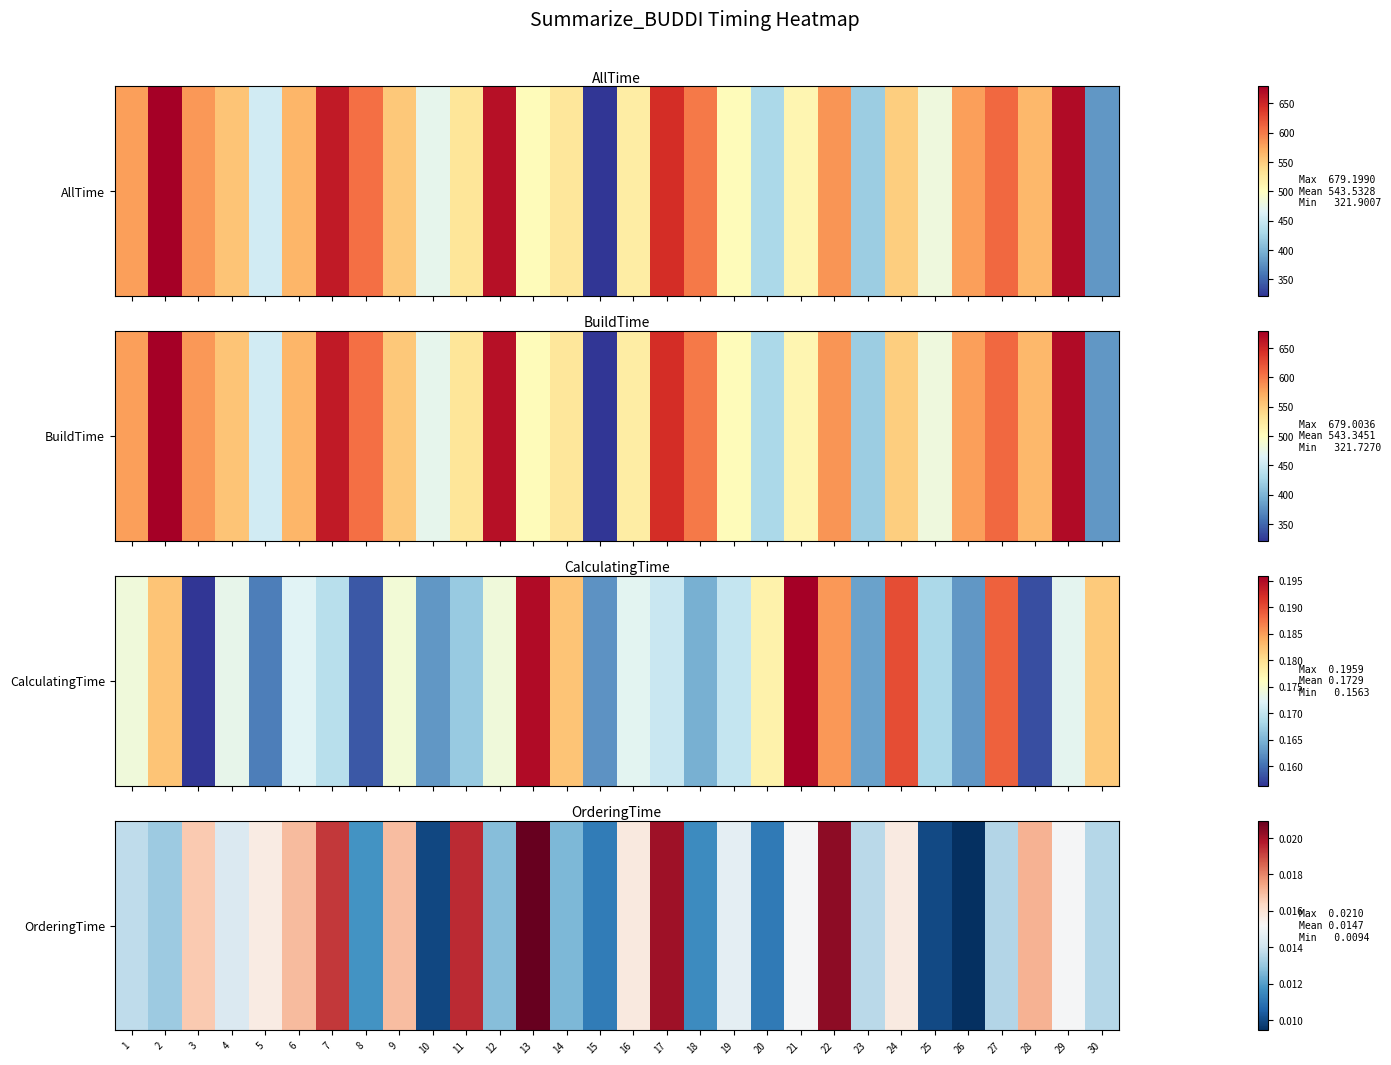

List the labels in order of value, largest first.

13, 22, 17, 11, 7, 28, 6, 9, 3, 16, 24, 5, 29, 21, 19, 4, 1, 23, 30, 27, 2, 12, 14, 8, 18, 15, 20, 25, 10, 26